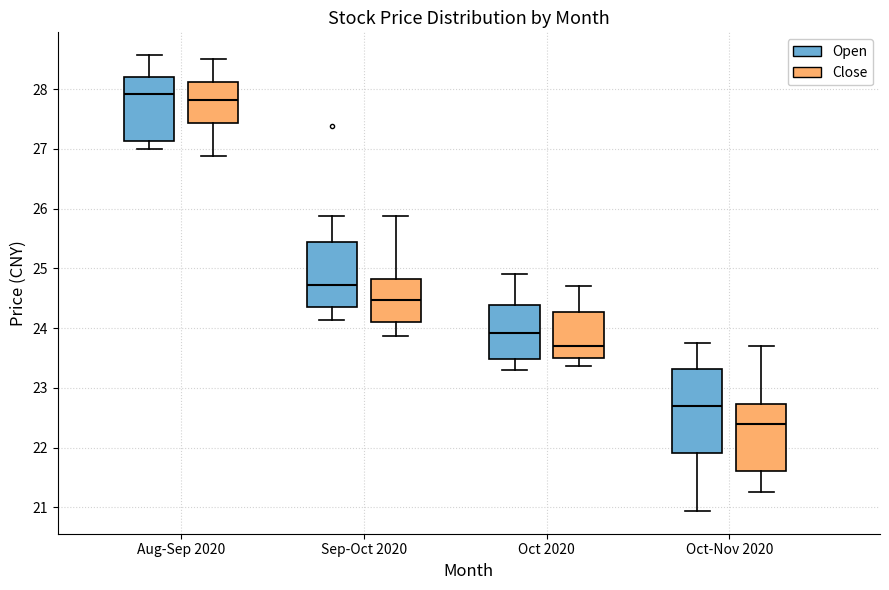

Reading left to right, transcribe this box plot: for each box, give where its median line is, the range the box spans, and where its two whiskers end, as read against the y-axis. The values are not printed on the chart, so give them approximately, as read against the axis.

Aug-Sep 2020 (Open): median 27.9, box 27.1 to 28.2, whiskers 27.0 to 28.6
Aug-Sep 2020 (Close): median 27.8, box 27.4 to 28.1, whiskers 26.9 to 28.5
Sep-Oct 2020 (Open): median 24.7, box 24.4 to 25.4, whiskers 24.1 to 25.9
Sep-Oct 2020 (Close): median 24.5, box 24.1 to 24.8, whiskers 23.9 to 25.9
Oct 2020 (Open): median 23.9, box 23.5 to 24.4, whiskers 23.3 to 24.9
Oct 2020 (Close): median 23.7, box 23.5 to 24.3, whiskers 23.4 to 24.7
Oct-Nov 2020 (Open): median 22.7, box 21.9 to 23.3, whiskers 20.9 to 23.8
Oct-Nov 2020 (Close): median 22.4, box 21.6 to 22.7, whiskers 21.3 to 23.7